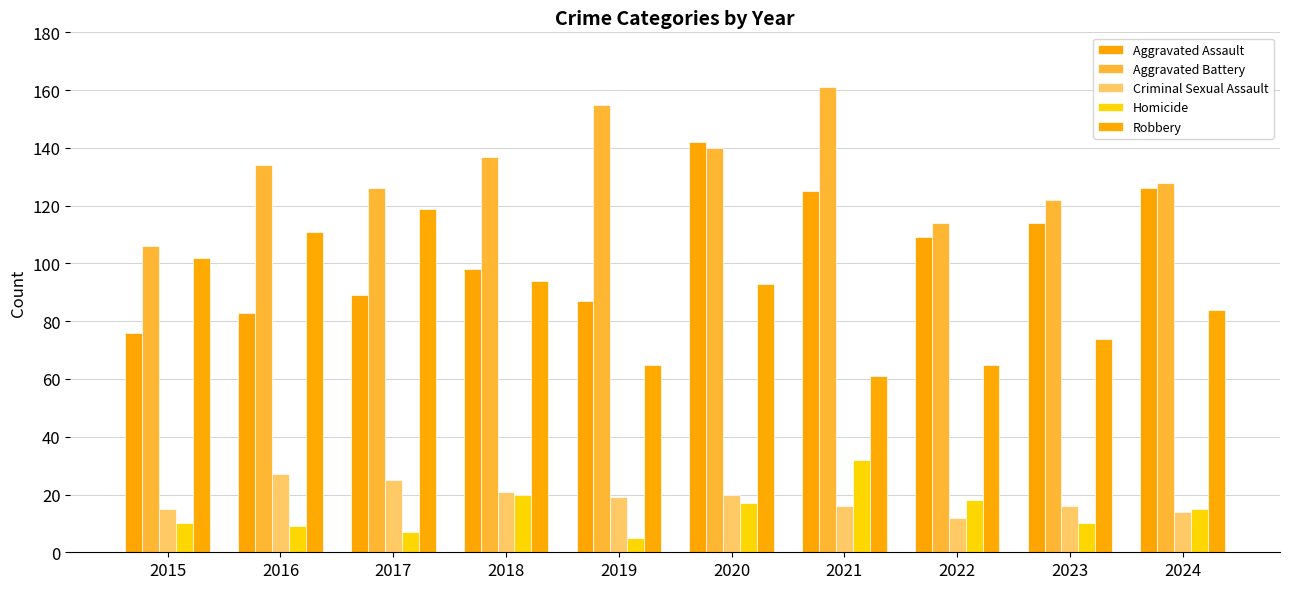

At which label is Homicide closest to 18?

2022